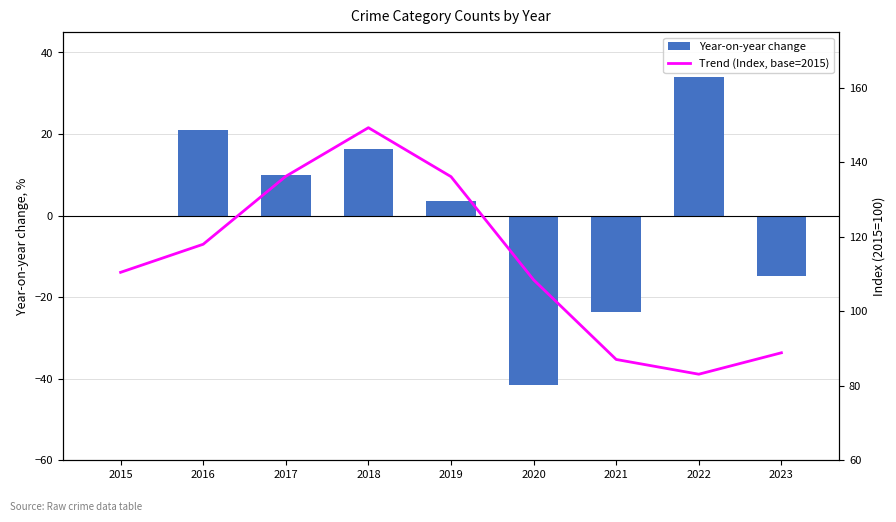

Which series has the widest spread of values?

Year-on-year change